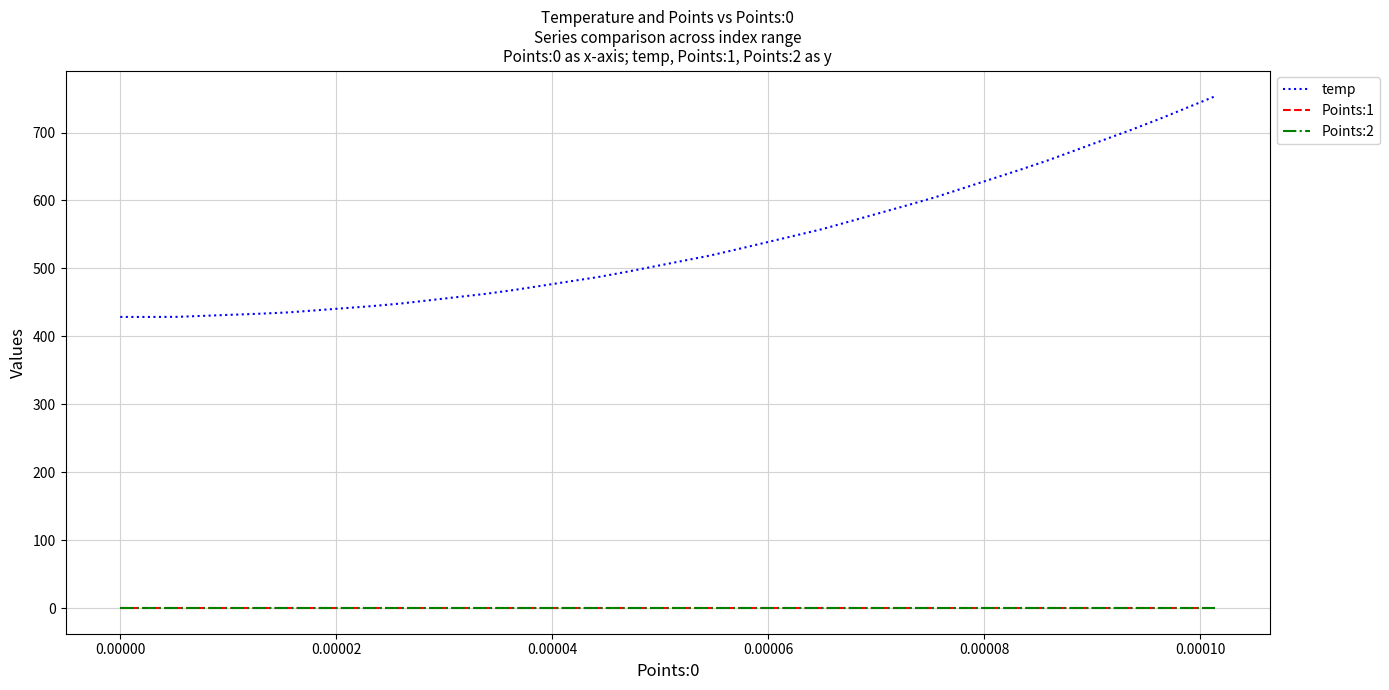

Which series has the widest spread of values?

temp